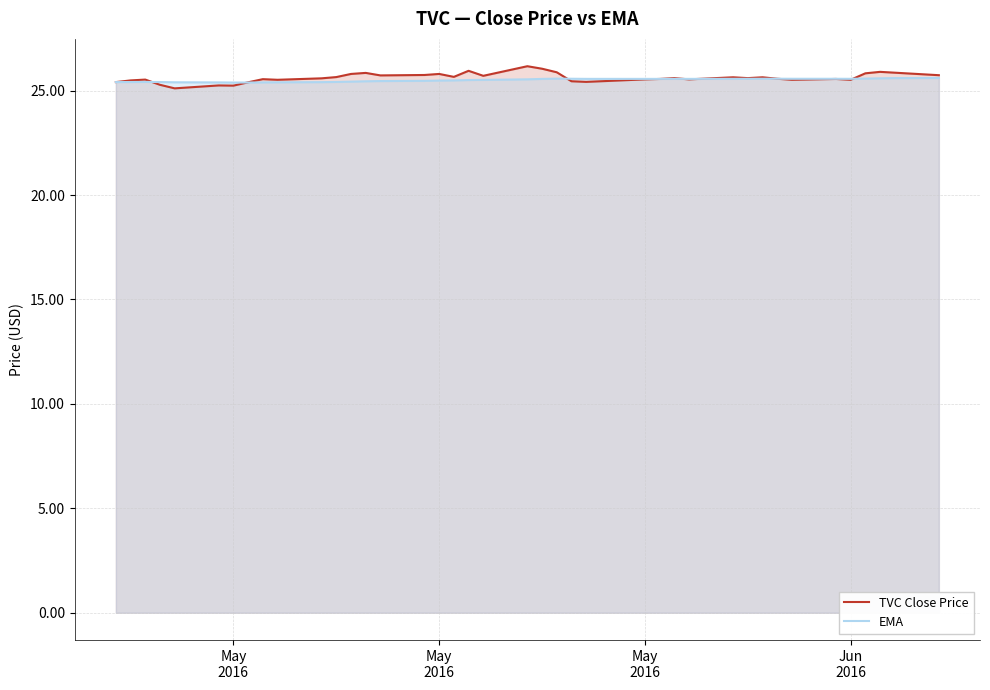

The EMA series shows 25.4 at May
2016. True or false?

True